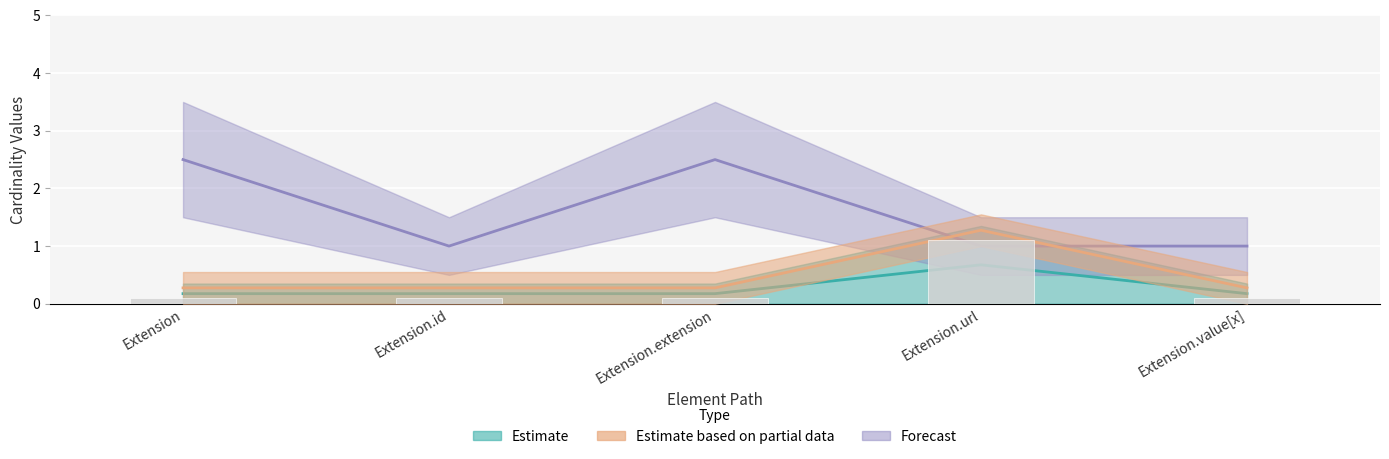

What is the sum of the Base Min values at Extension.extension and Extension.value[x]?

0.6